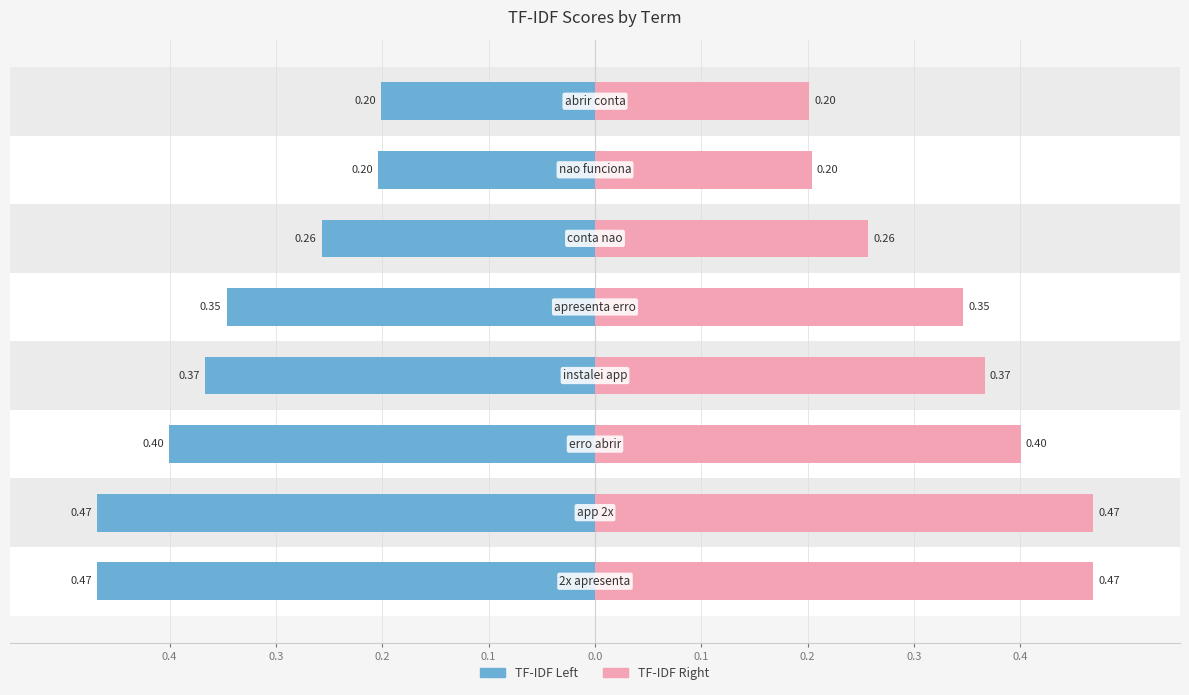

Rank the series by their maximum value, from highest to lowest.

TF-IDF Right, TF-IDF Left